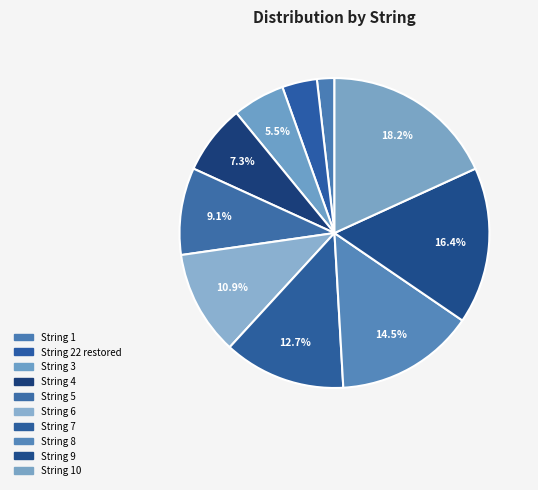

The String 7 slice represents 13% of the pie. True or false?

True